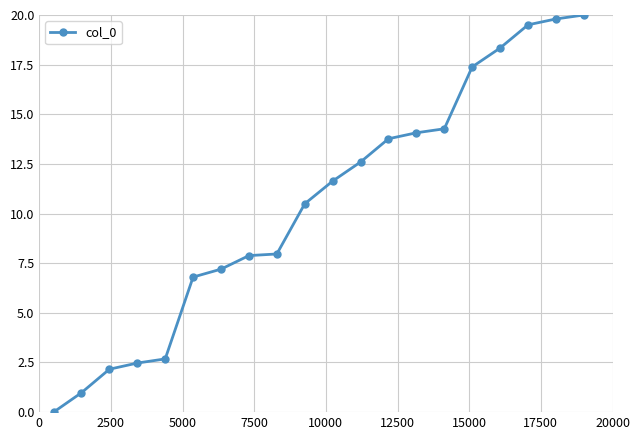

What is the average value?

10.5